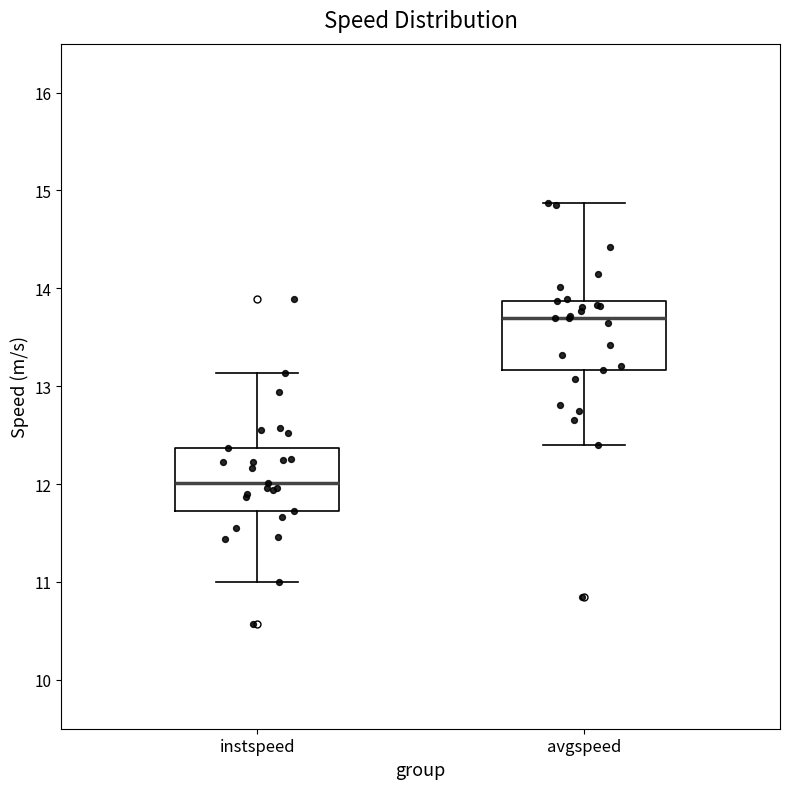

Reading left to right, transcribe this box plot: for each box, give where its median line is, the range the box spans, and where its two whiskers end, as read against the y-axis. The values are not printed on the chart, so give them approximately, as read against the axis.

instspeed: median 12.0, box 11.7 to 12.4, whiskers 11.0 to 13.1
avgspeed: median 13.7, box 13.2 to 13.9, whiskers 12.4 to 14.9